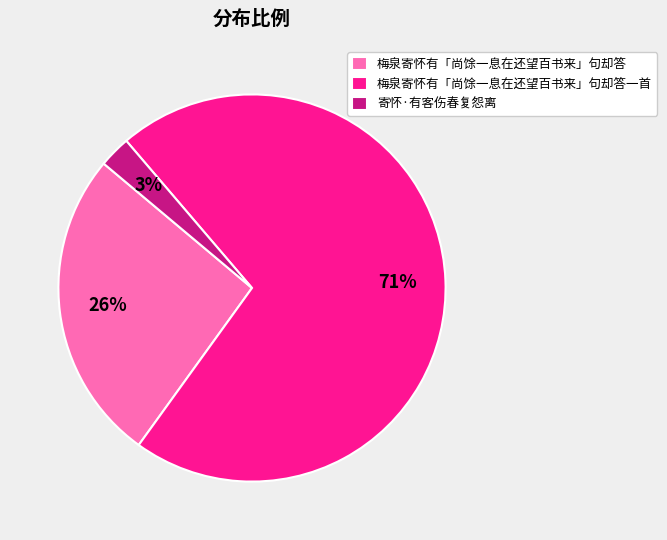

What is the largest slice in the pie chart?

梅泉寄怀有「尚馀一息在还望百书来」句却答一首